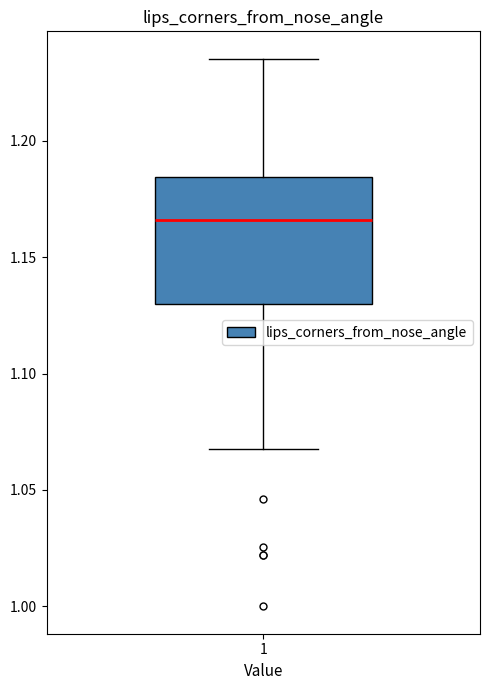

Read this box plot against the y-axis: the position of the median line, the range covered by the box, and the ends of both whiskers. The values are not printed on the chart, so give them approximately, as read against the axis.

median 1.165, box 1.130 to 1.185, whiskers 1.070 to 1.235